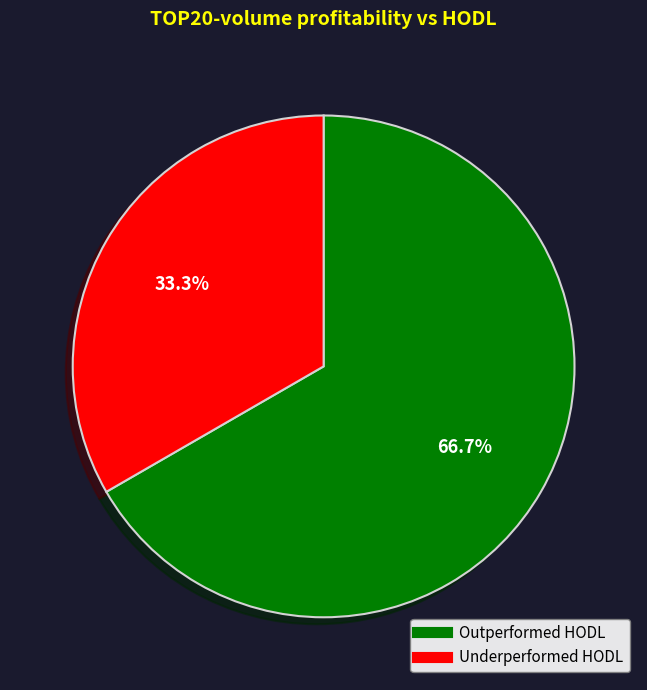

Is there a majority slice in this chart?

Yes